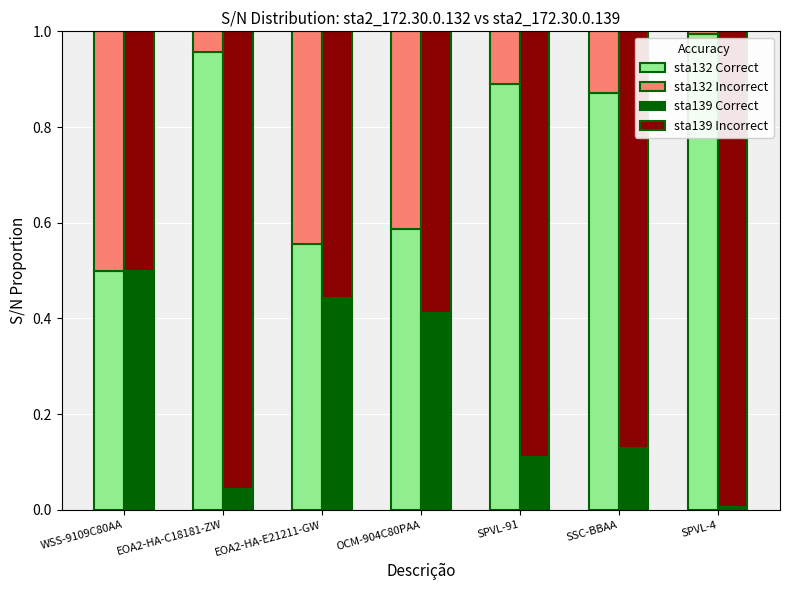

The value of sta132 Correct at SPVL-4 is 0.3. True or false?

False